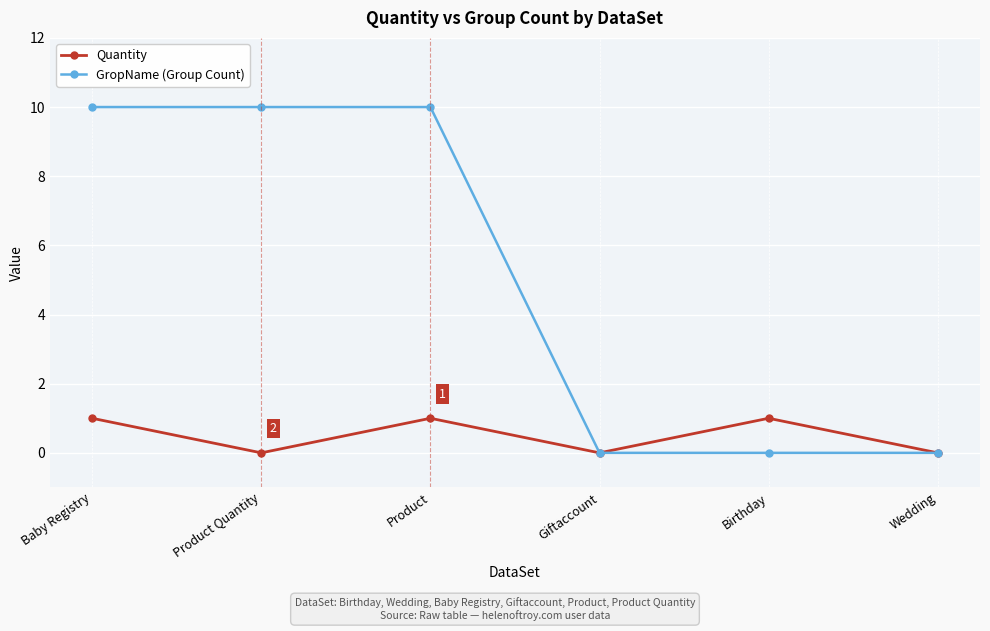

What is the maximum value for GropName (Group Count)?

10